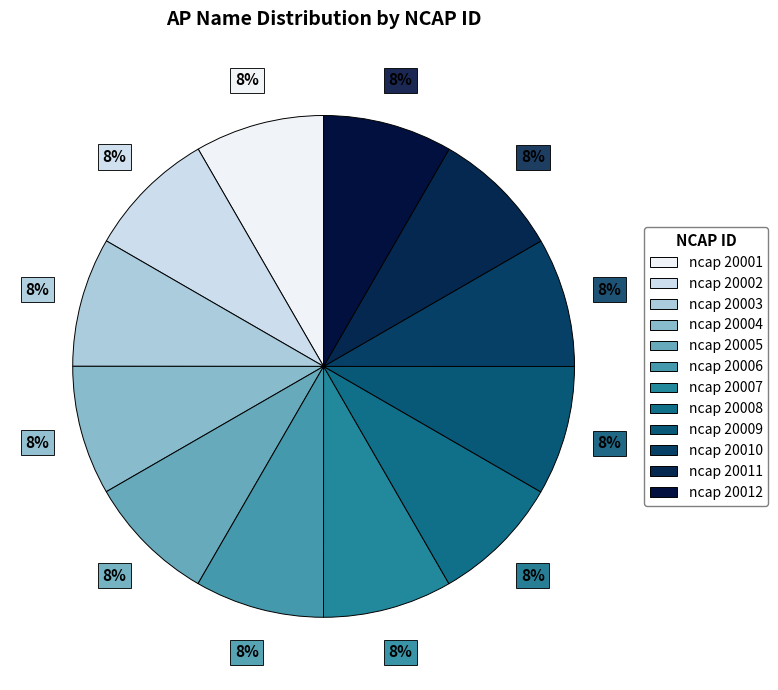

Do ncap 20008 and ncap 20011 together represent more than half of the pie?

No